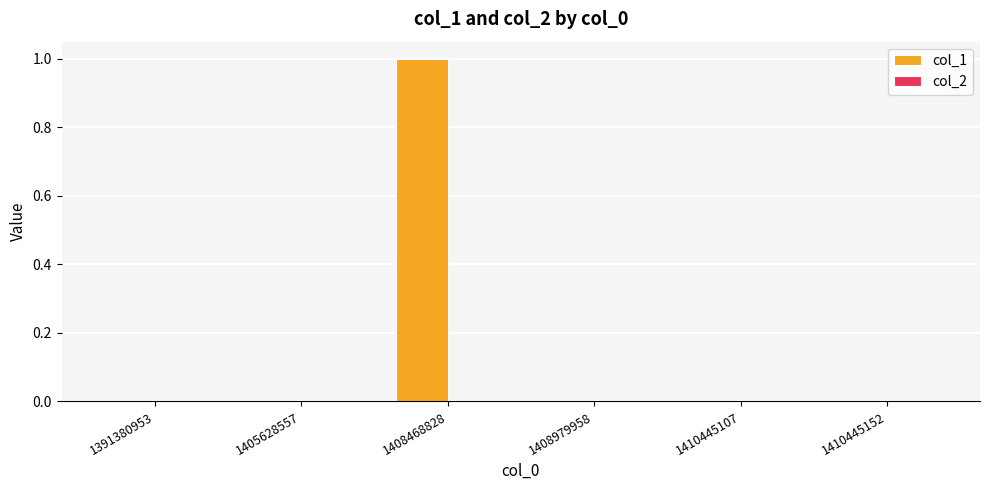

Which category has the highest value across all series?

1408468828